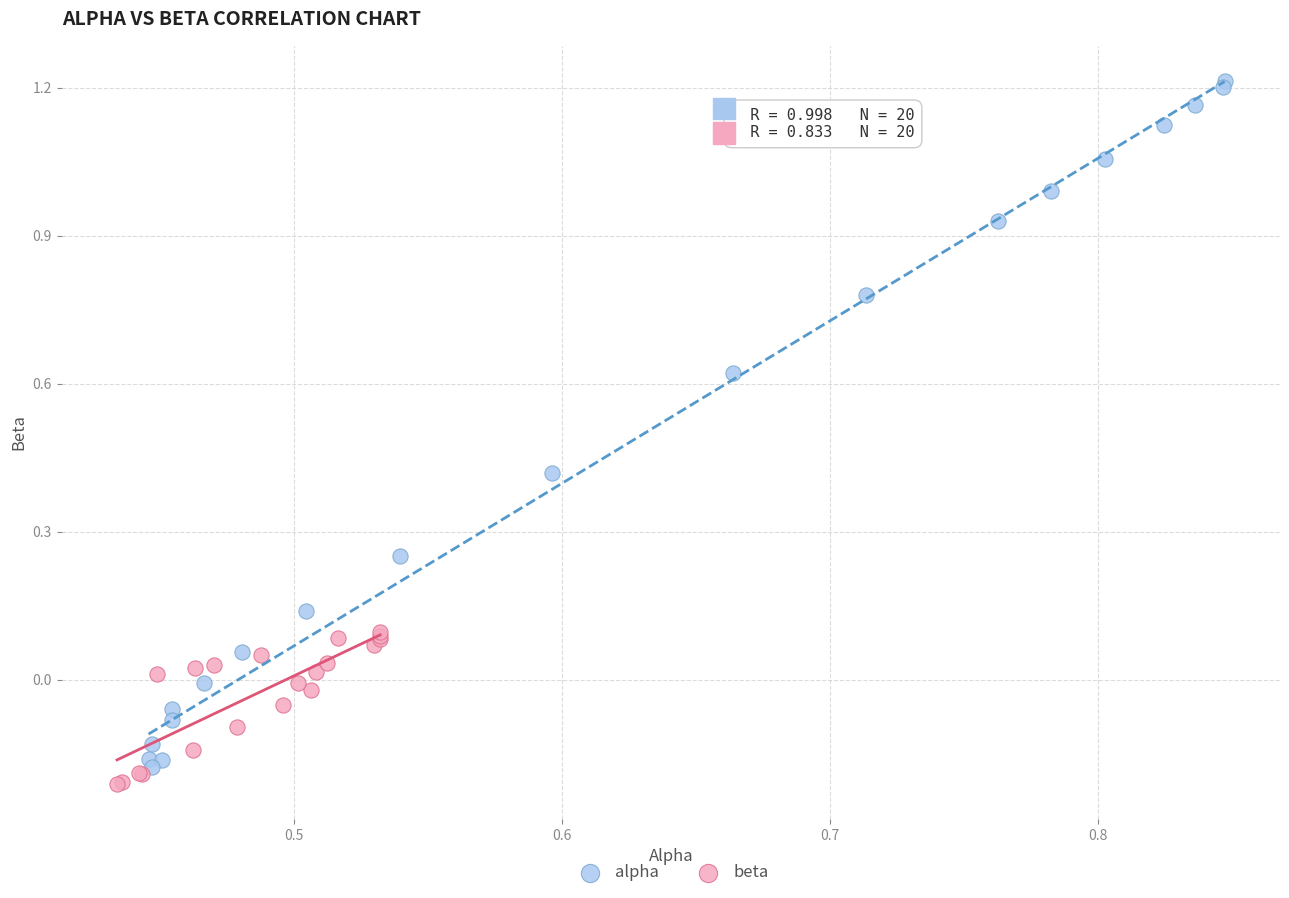

Which series contains the lowest Y value?

beta